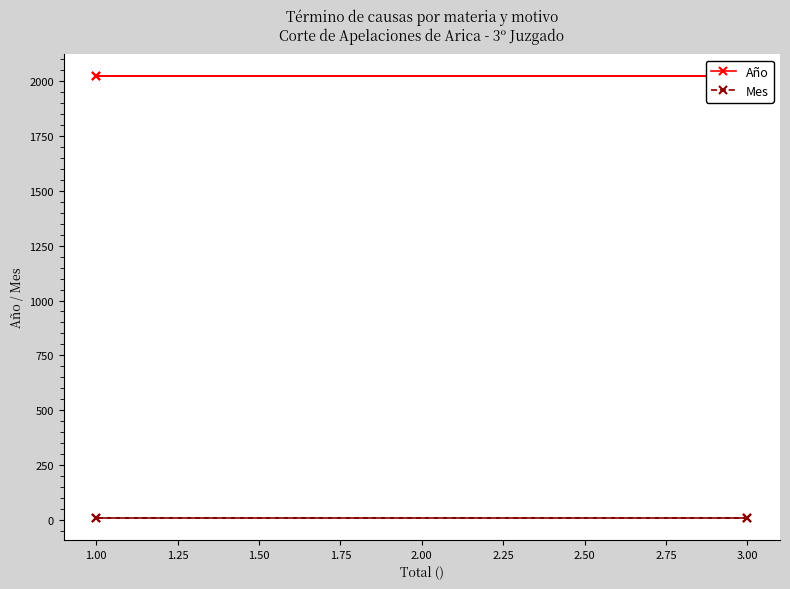

True or false: Mes and Año intersect in this chart.

False